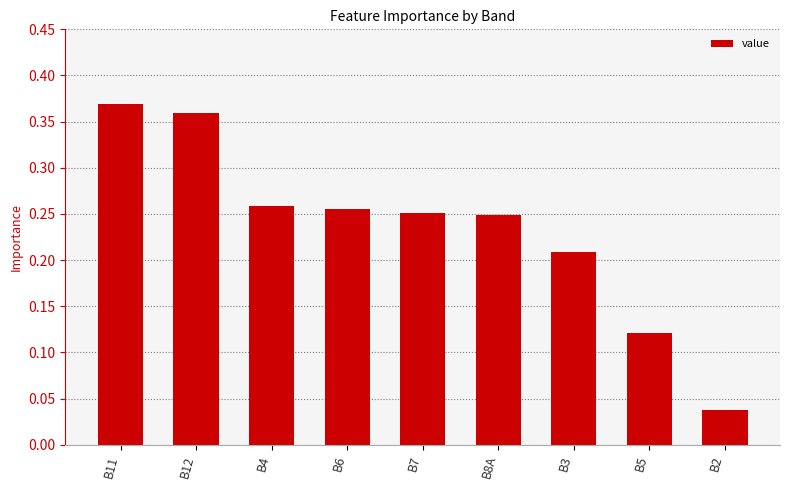

Which has a higher value, B3 or B4?

B4